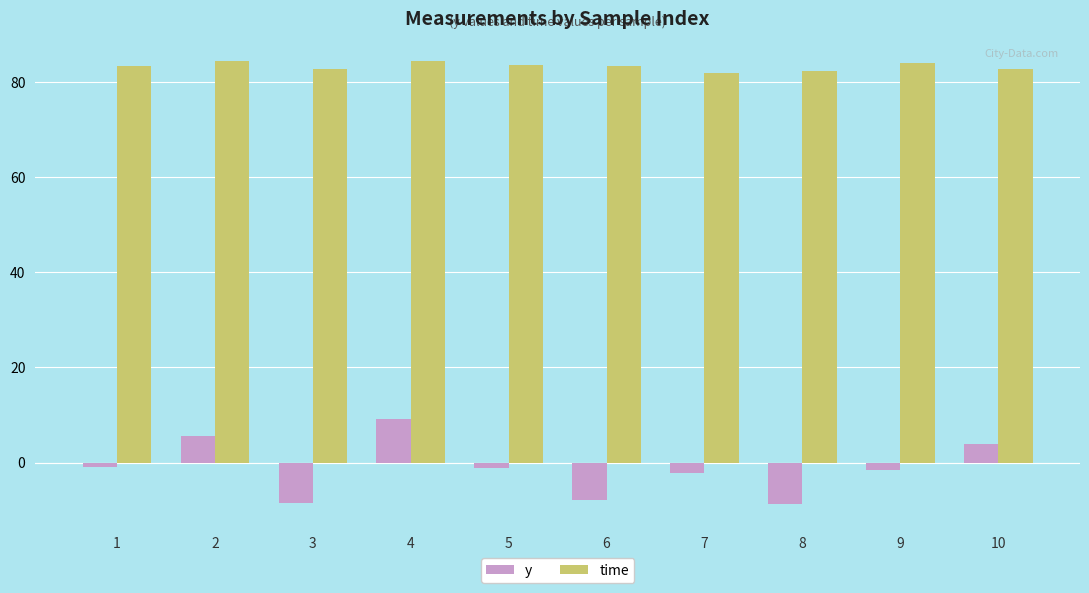

What is the greatest value displayed?

84.6